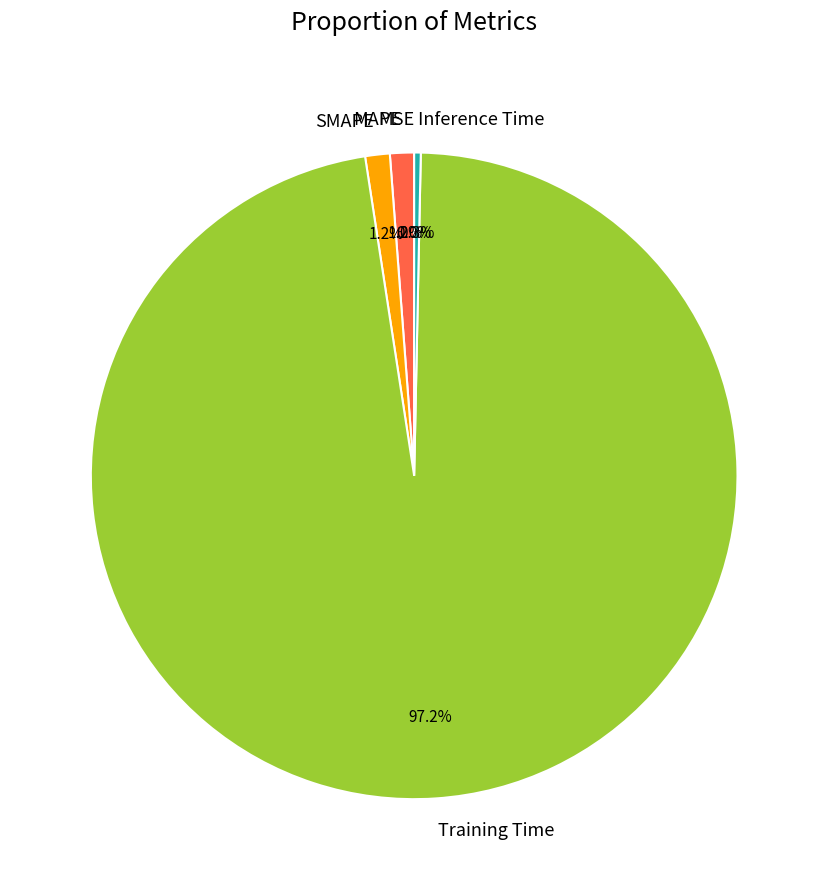

To the nearest percent, what is the average slice percentage?

20%